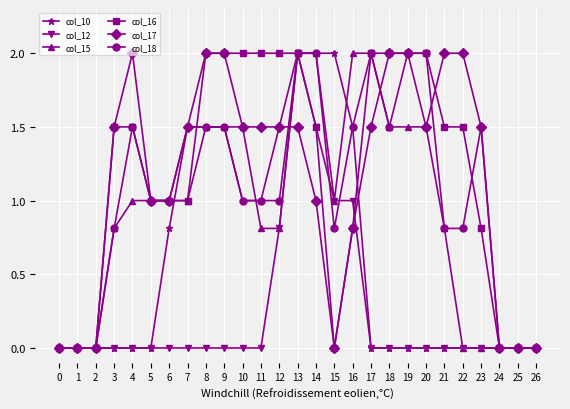

What is the spread (max minus min) of values at 18?

2.0